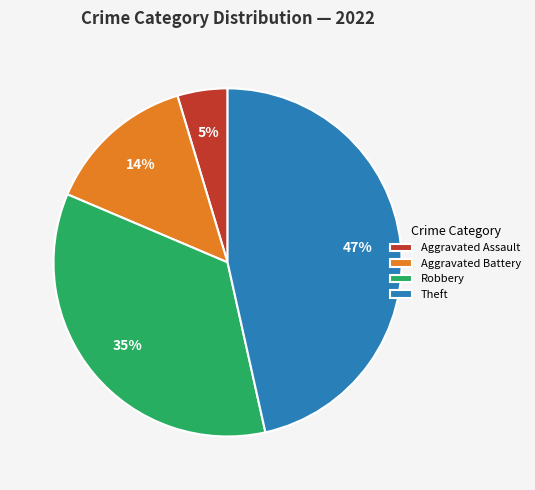

True or false: Theft accounts for 40% of the total.

False